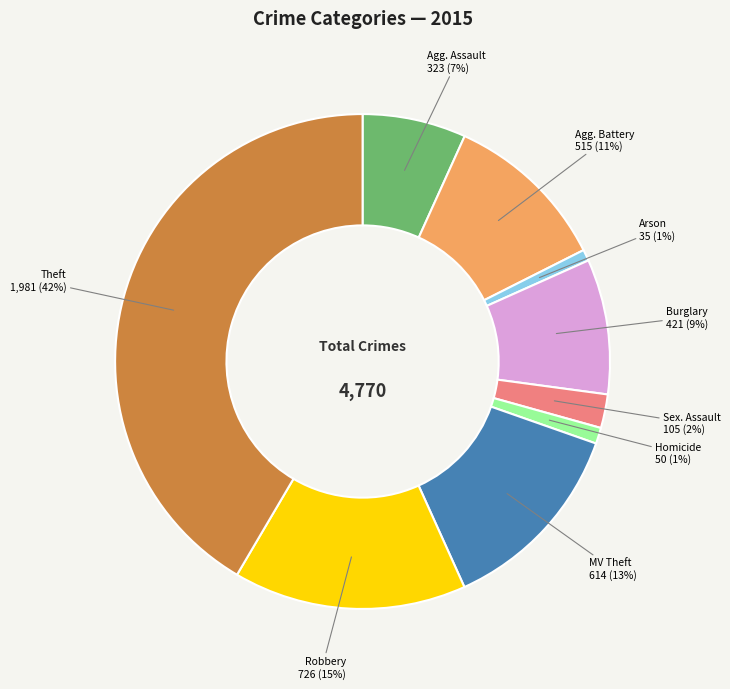

To the nearest percent, what is the average slice percentage?

11%